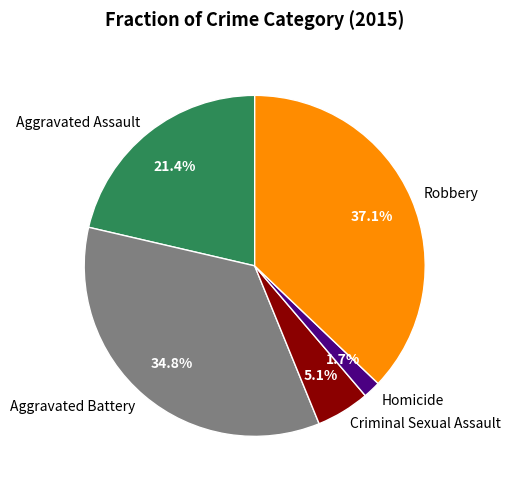

Is it true that Aggravated Battery is 43% of the pie?

False